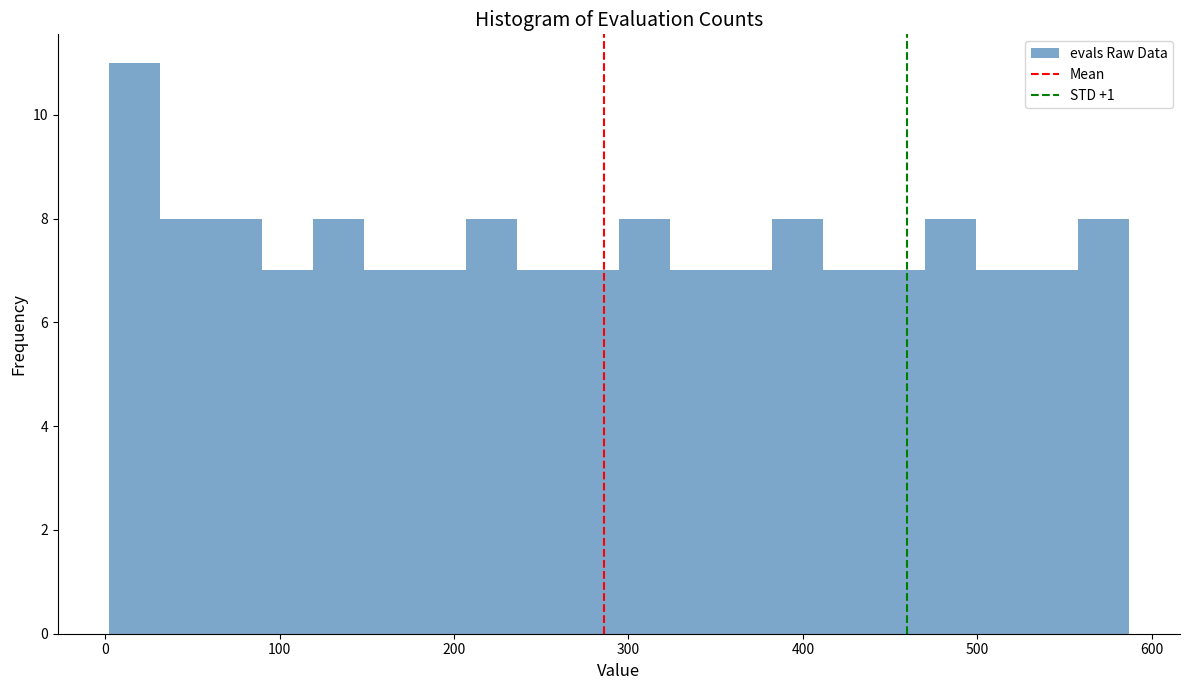

Read against the x-axis, roughly where is the centre of the tallest bar?

20